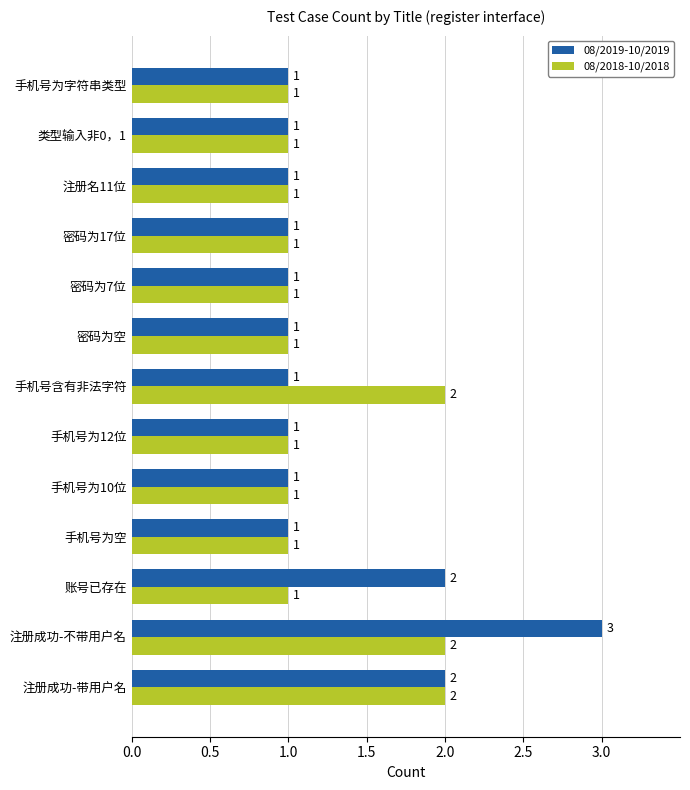

Rank the series by their average value, from highest to lowest.

08/2019-10/2019, 08/2018-10/2018